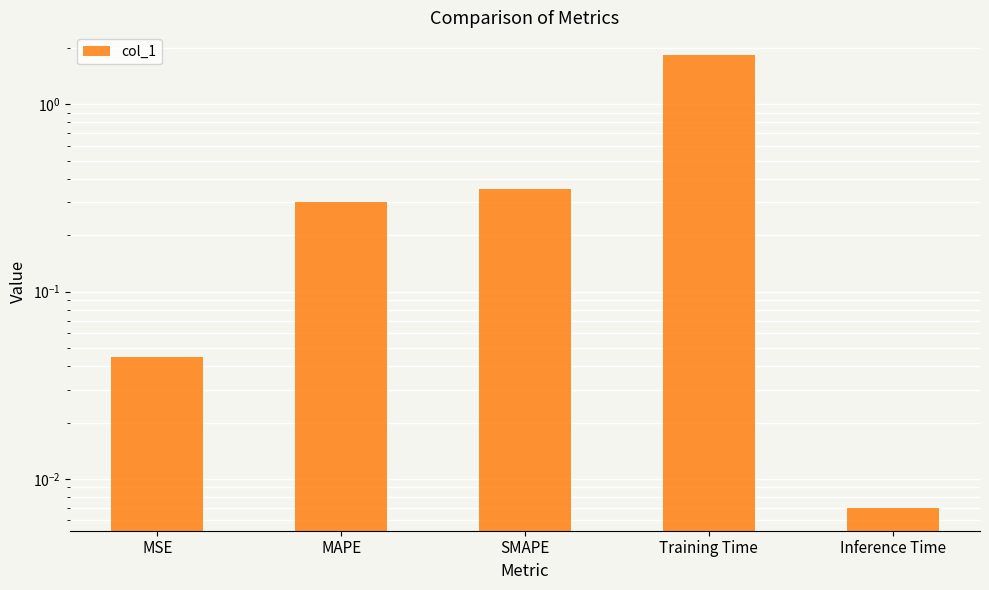

What is the change in value from SMAPE to Training Time?

+1.5